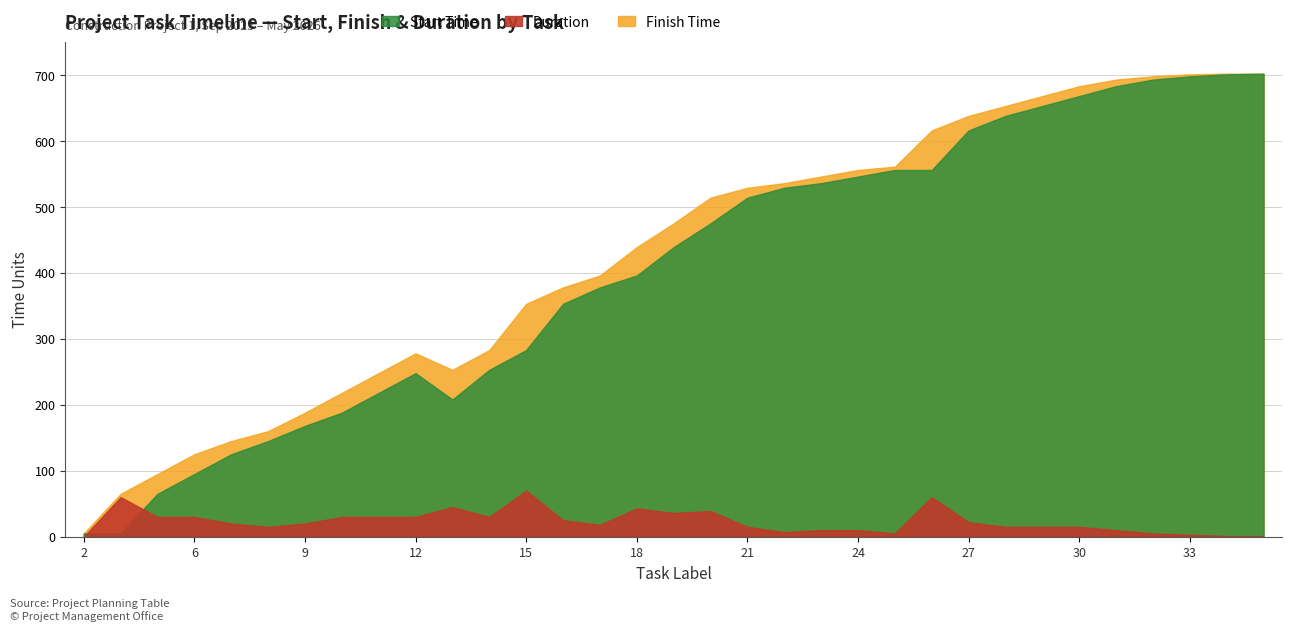

The task_label series shows 12 at 31. True or false?

False